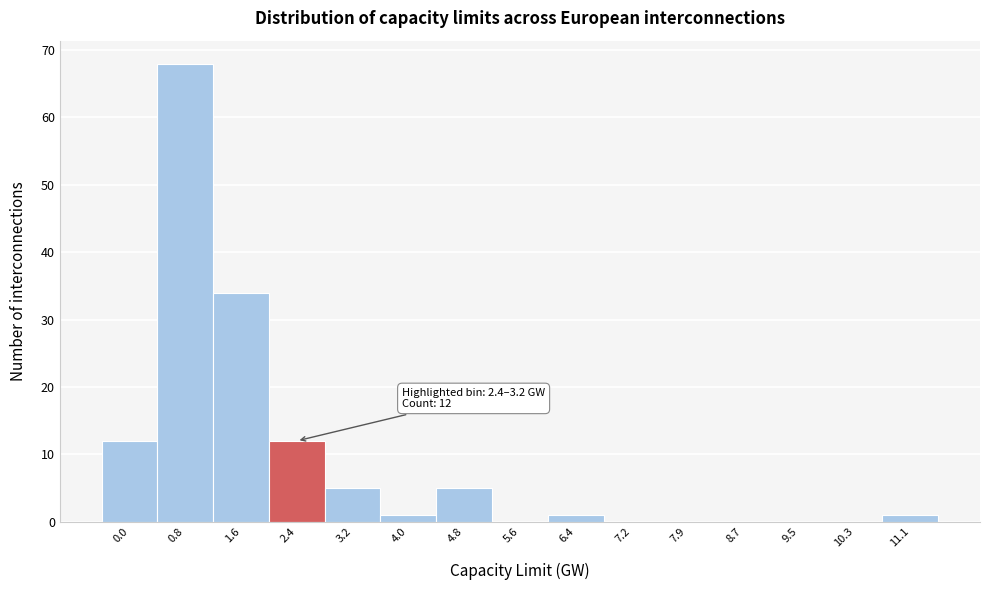

Reading left to right, transcribe all the data shown in this chart.

0.0=12	0.8=68	1.6=34	2.4=12	3.2=5	4.0=1	4.8=5	5.6=0	6.4=1	7.2=0	7.9=0	8.7=0	9.5=0	10.3=0	11.1=1